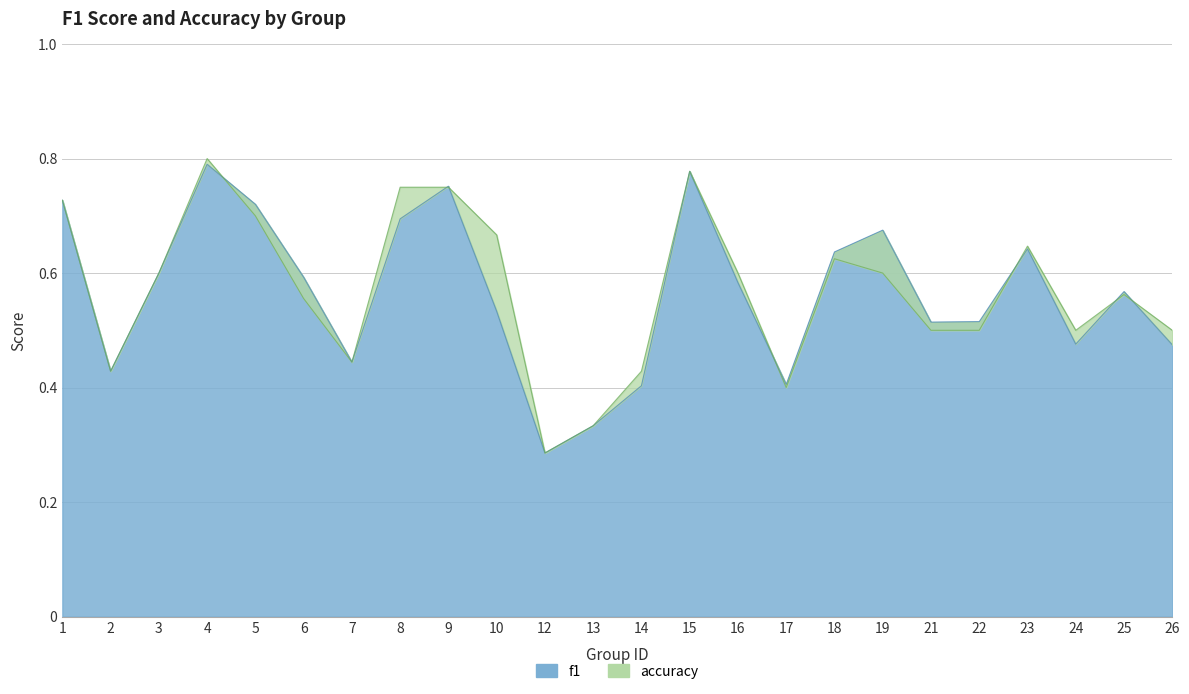

What is the difference between the maximum and minimum values in the accuracy series?

0.5